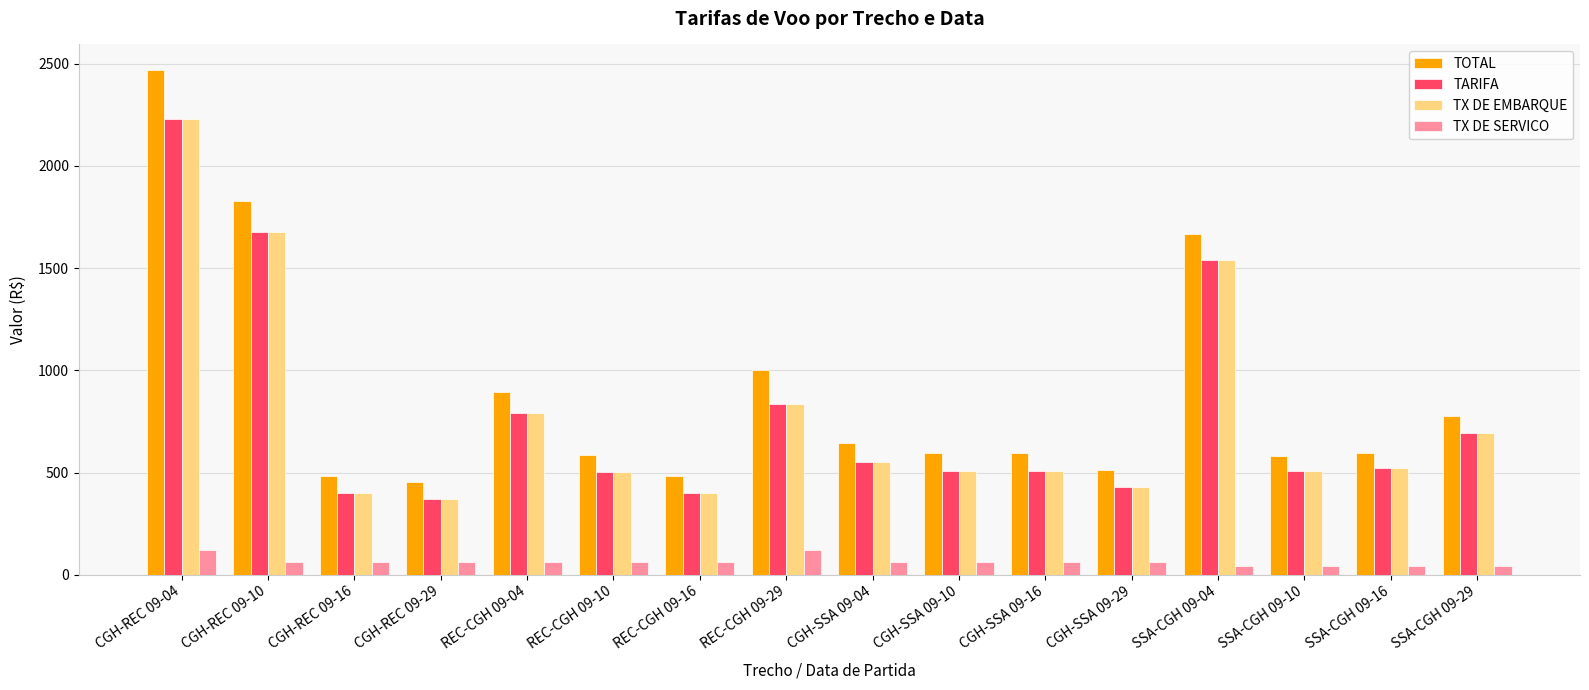

Which series changed the most between CGH-REC 09-16 and SSA-CGH 09-04?

TOTAL